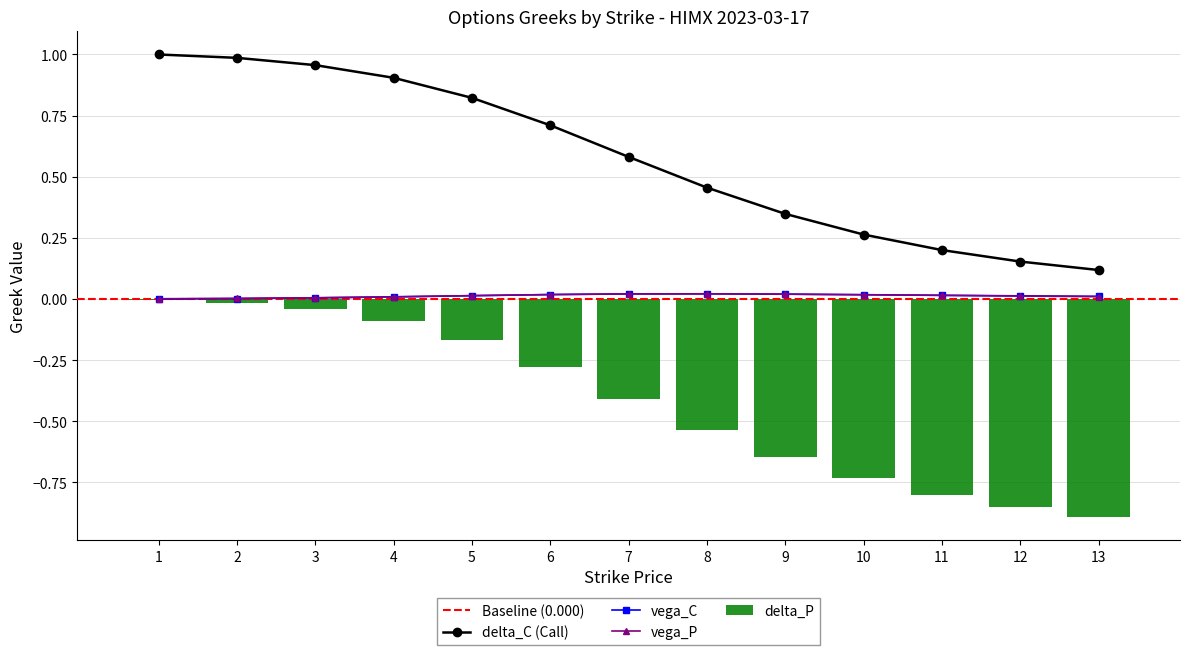

What is the value of the delta_C bar at the 9th from the left?

0.3